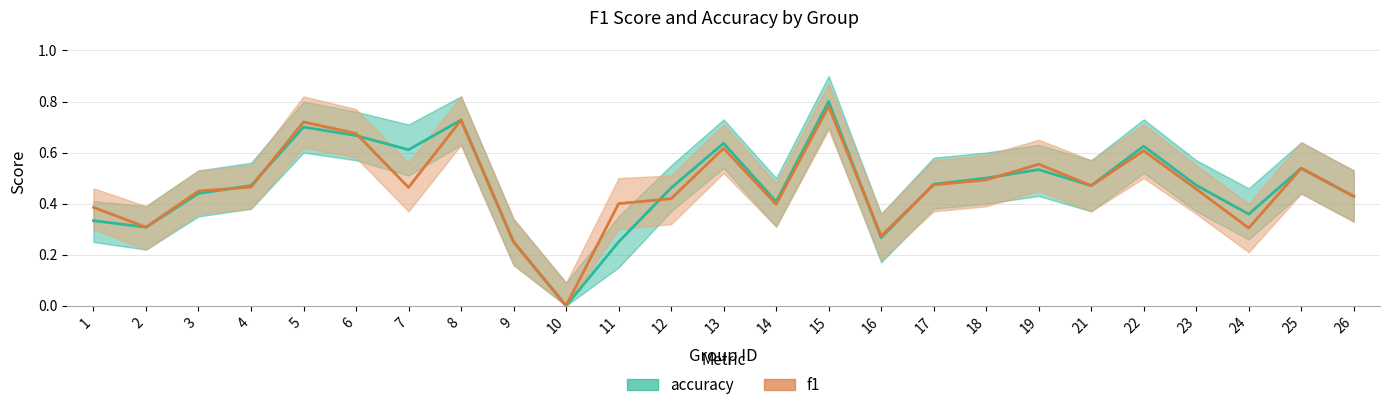

True or false: accuracy has more than 2 points higher than both neighbors.

True